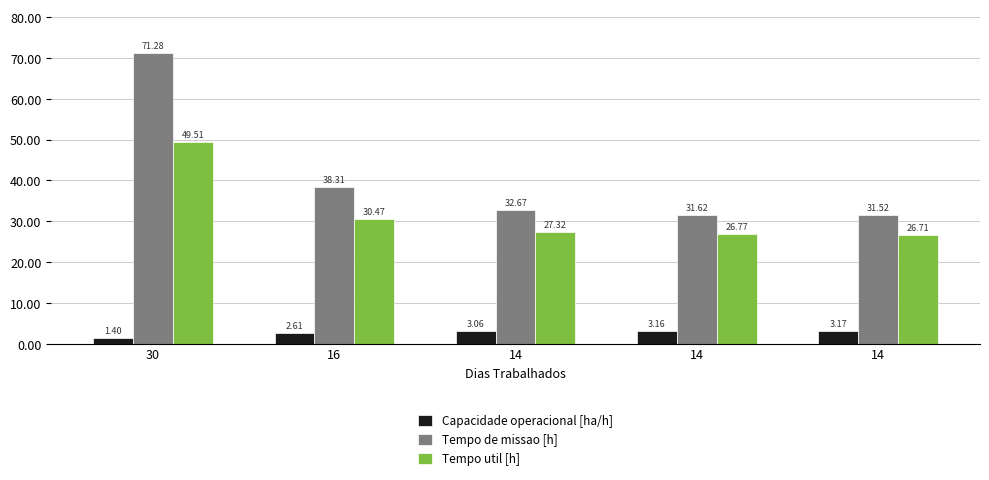

How many values in the Capacidade operacional [ha/h] series are below 3?

2